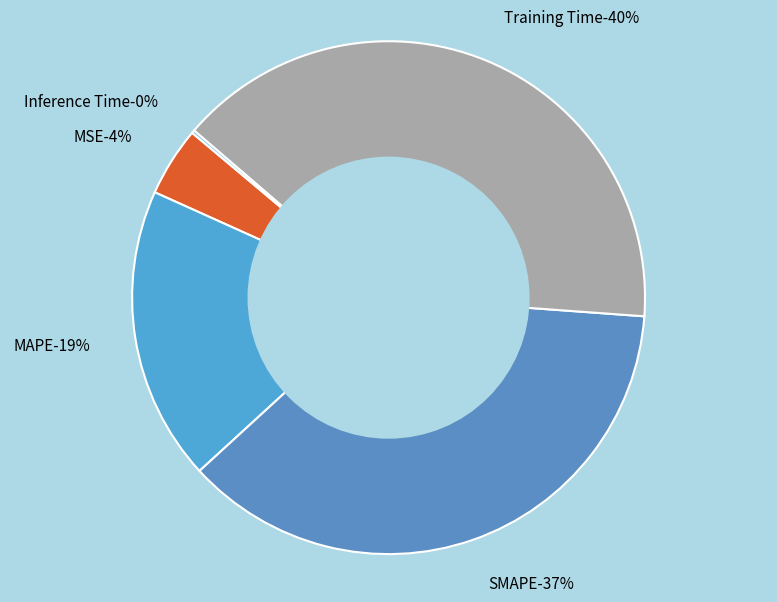

Is there any slice that represents more than half of the pie?

No